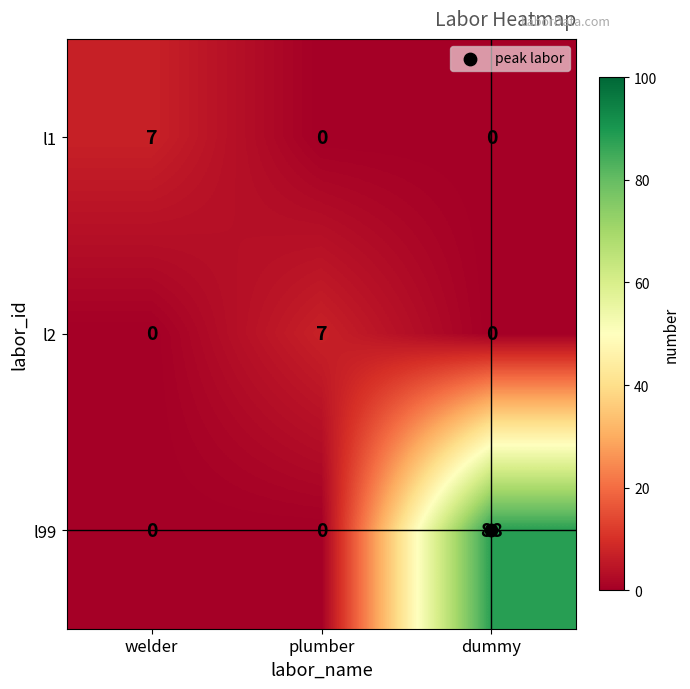

What is the difference between the l2 values at welder and plumber?

7